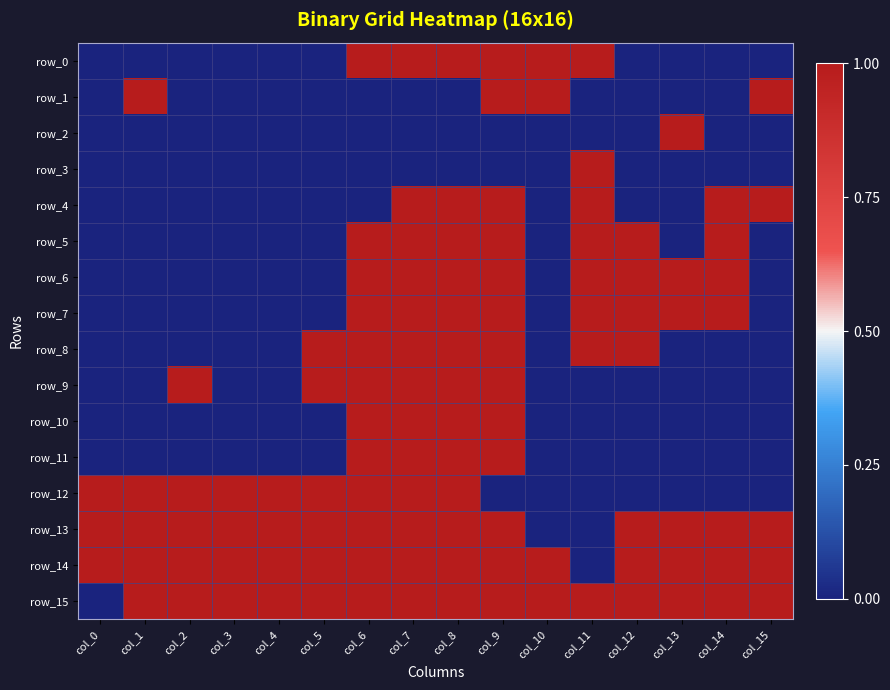

Which series has the largest total across all categories?

row_14